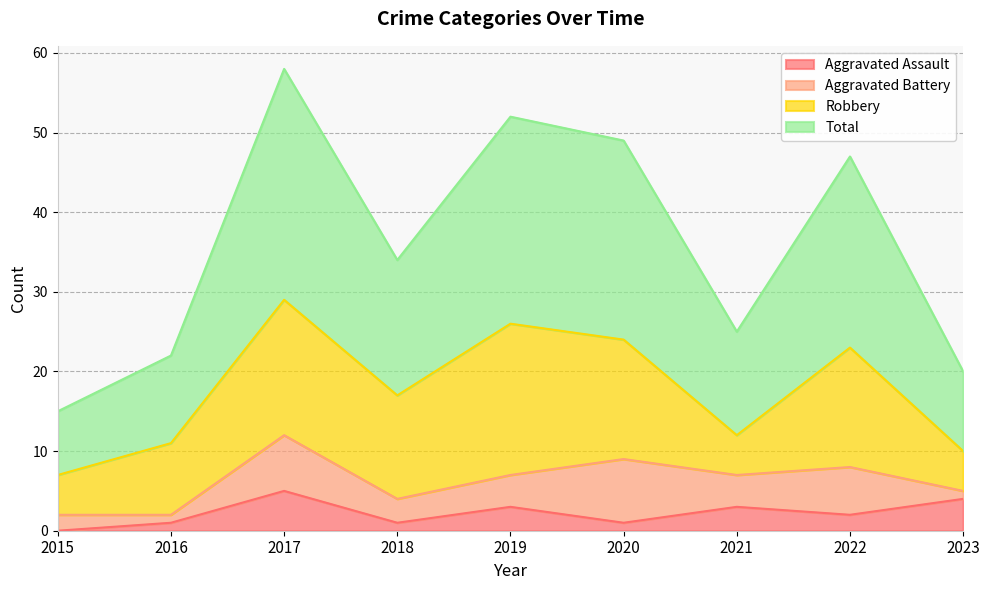

Is it true that Aggravated Assault equals 5 at 2017?

True